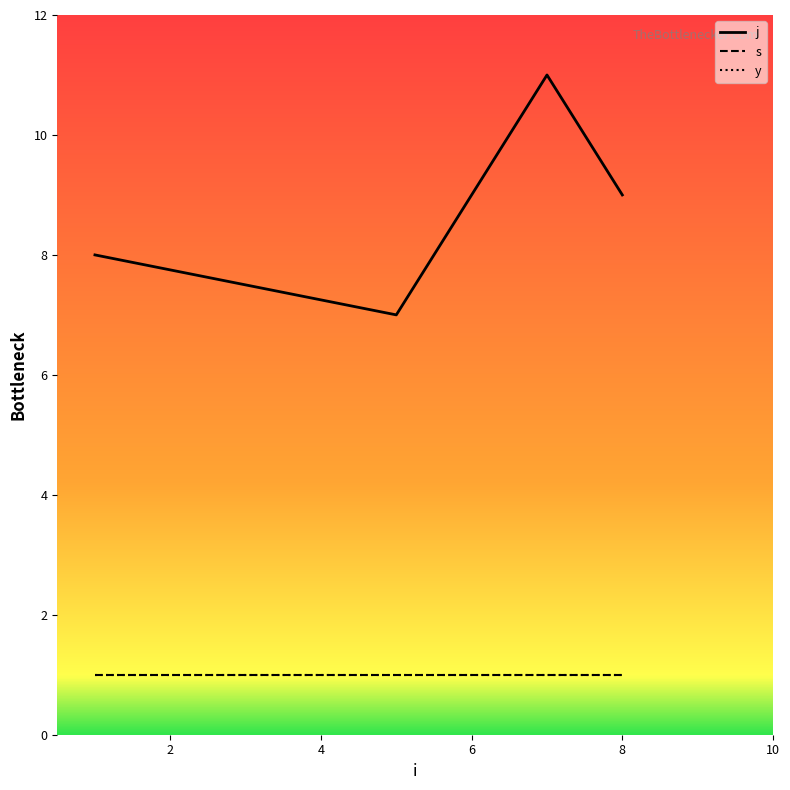

Rank the series by their maximum value, from lowest to highest.

s, y, j